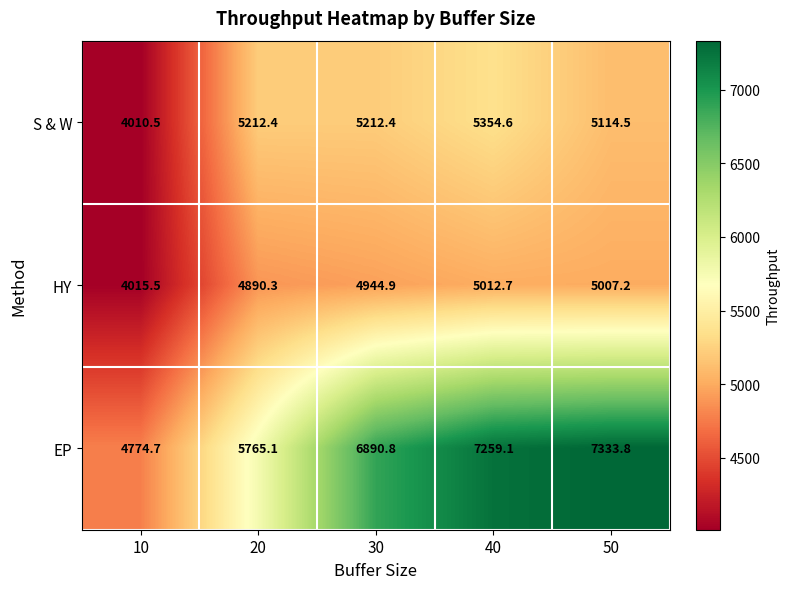

Is it true that EP equals 4774.7 at 10?

True